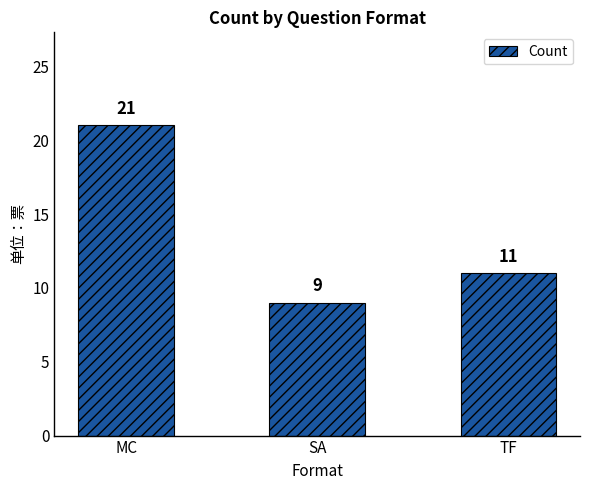

What is the minimum value shown in the chart?

9